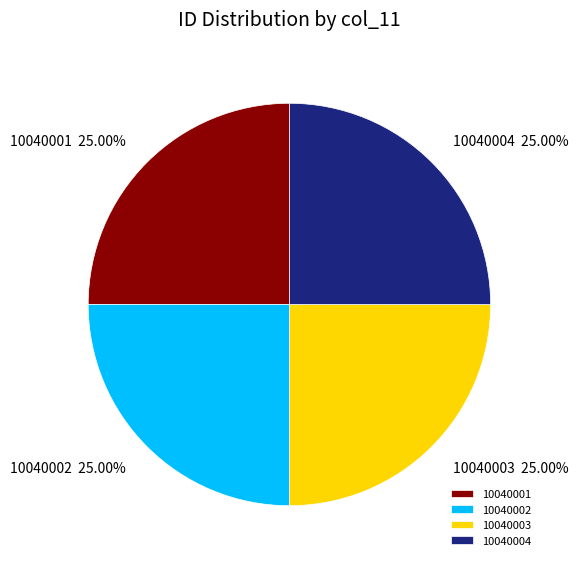

What is the ratio of the value at 10040002 to the value at 10040001?

1.0